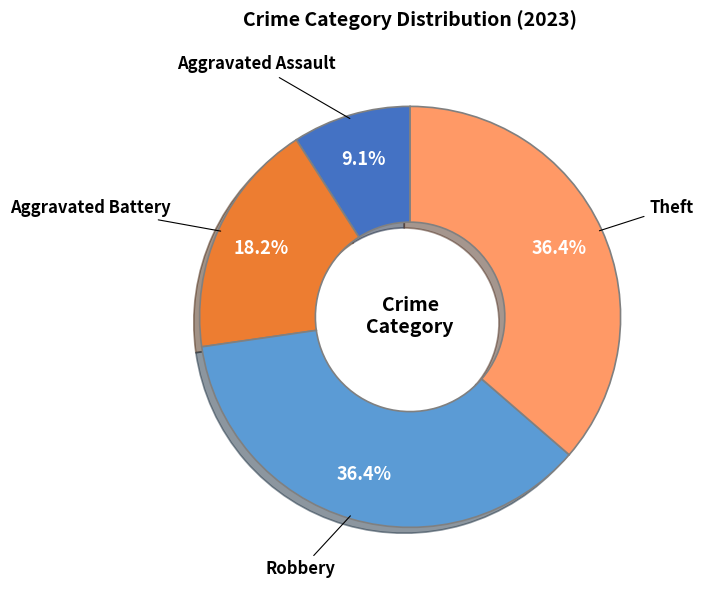

Does Robbery account for over 50% of the chart?

No